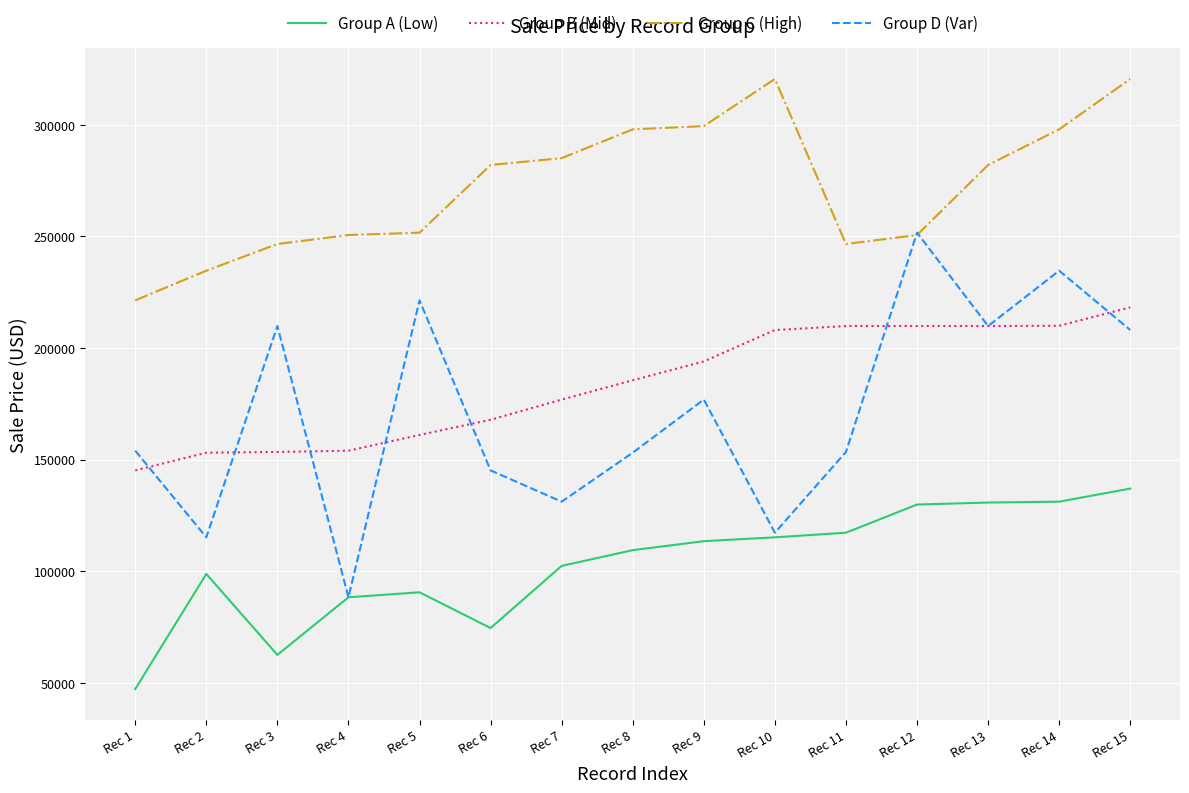

What is the minimum value shown in the chart?

47188.4